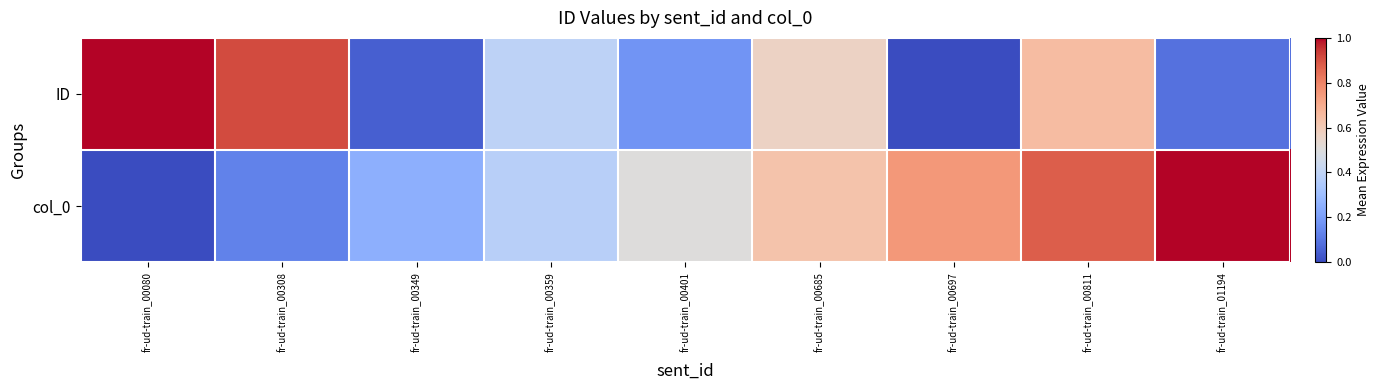

Rank the series at fr-ud-train_00080 from highest to lowest value.

ID, col_0